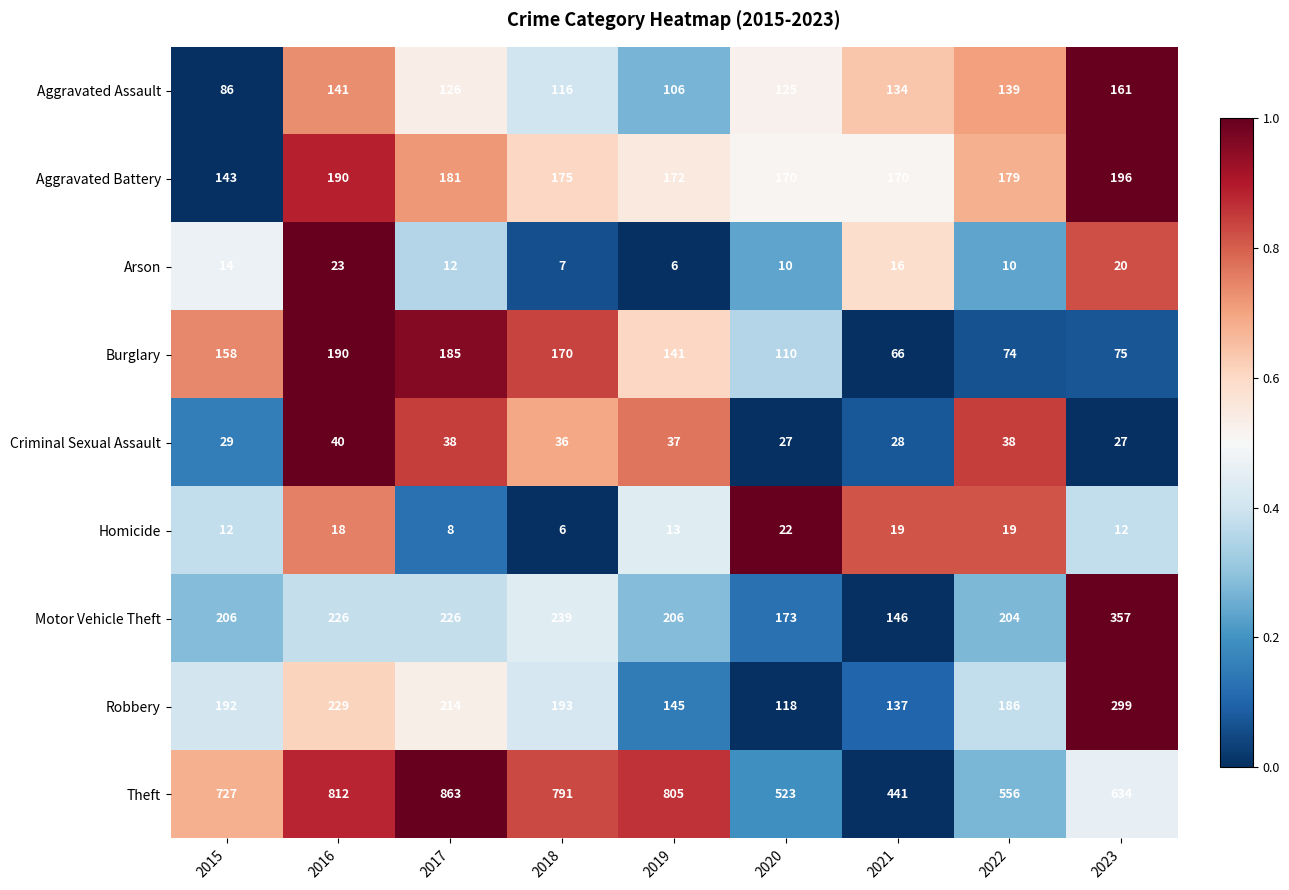

True or false: Robbery has a value of 137 at 2021.

True